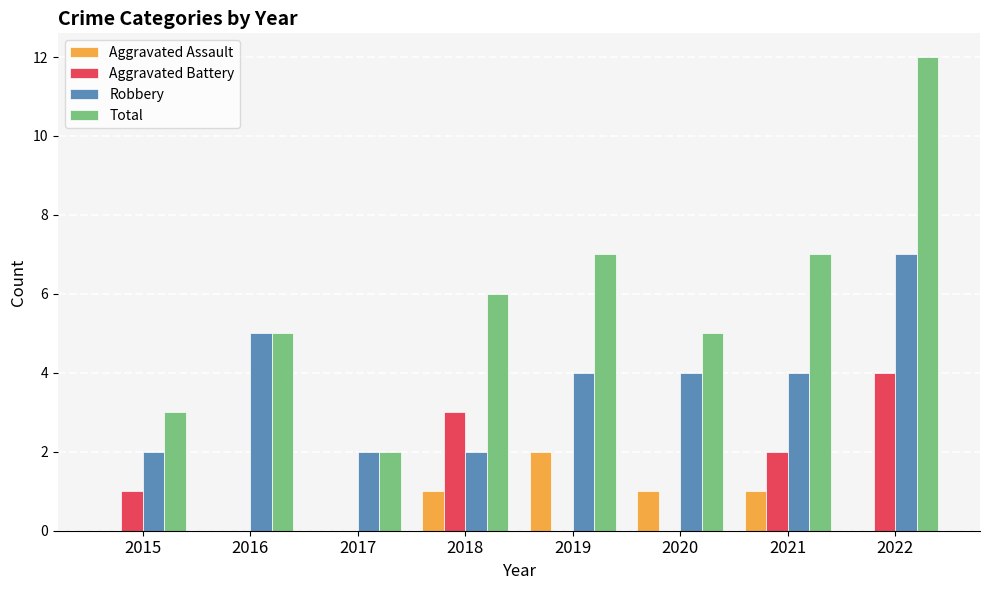

At which category is the sum across all series the highest?

2022